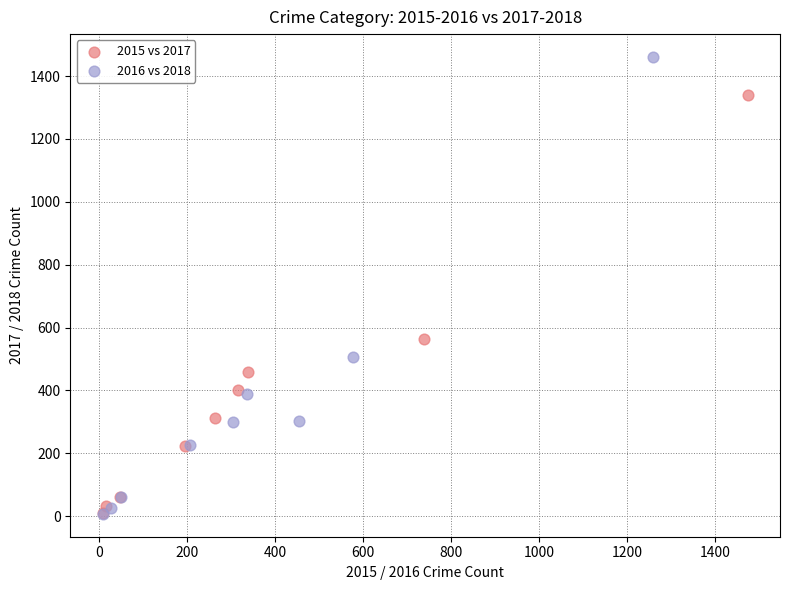

What are all the series names shown in the legend?

2015 vs 2017, 2016 vs 2018